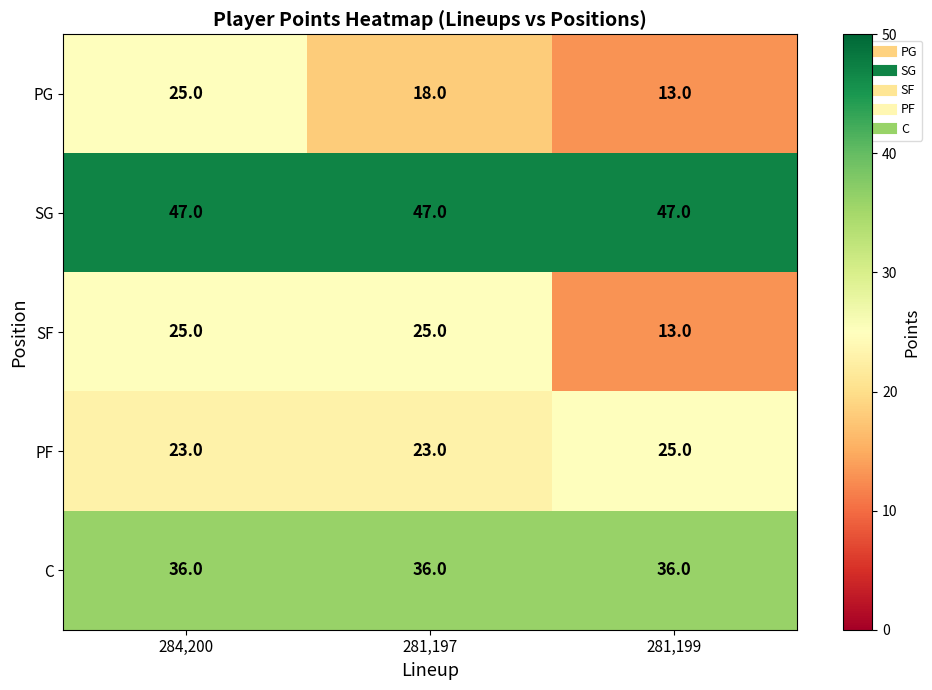

What is the difference between the highest and lowest values at 284,200?

24